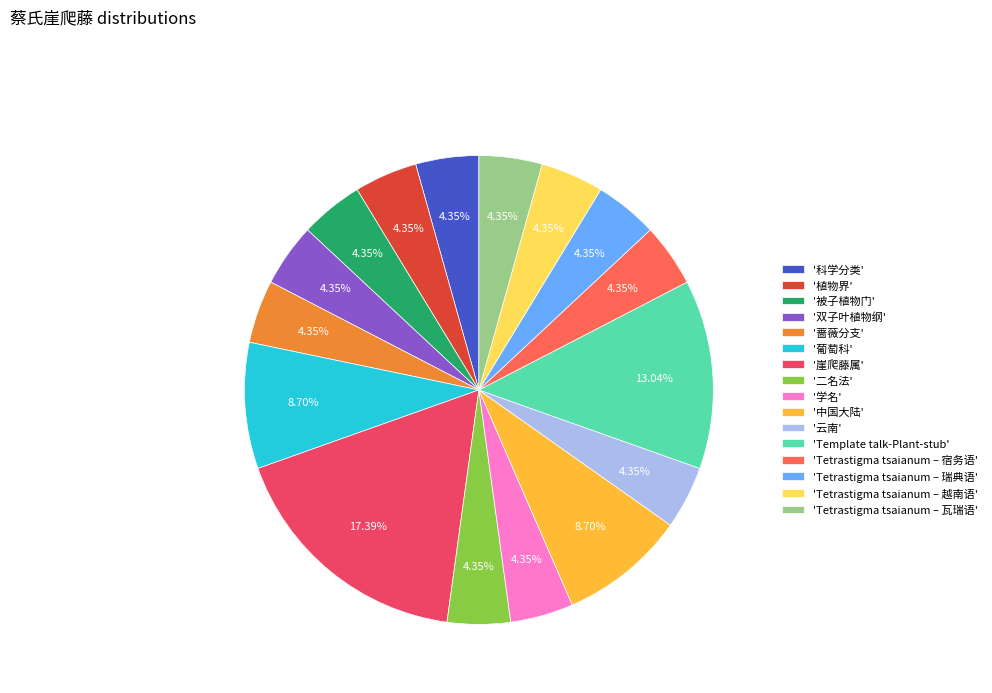

What is the largest slice in the pie chart?

'崖爬藤属'